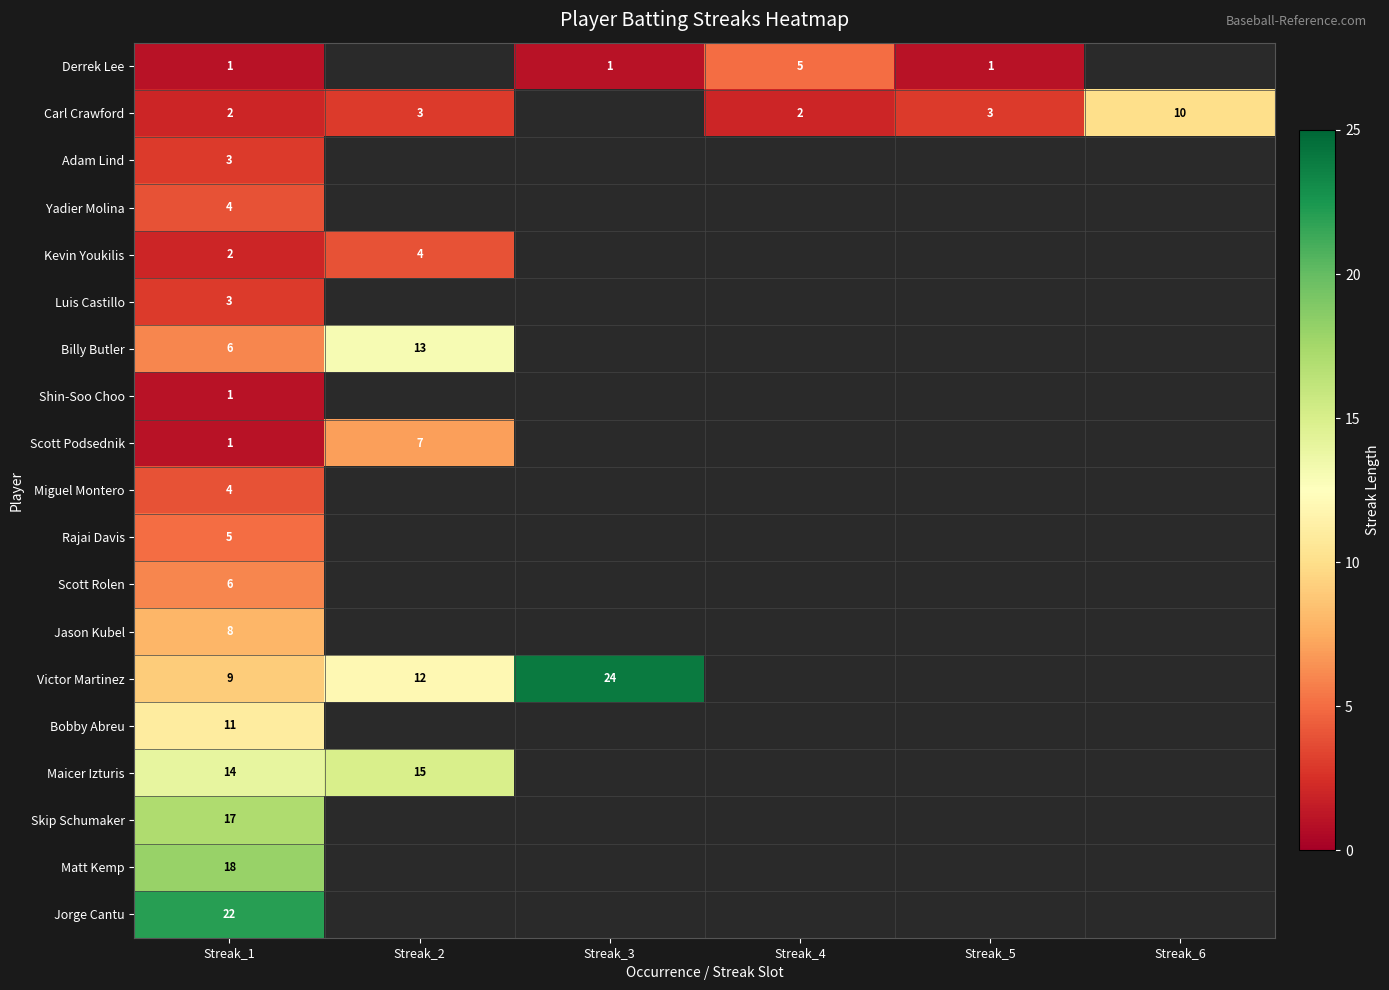

The Carl Crawford series shows 3 at Streak_4. True or false?

False